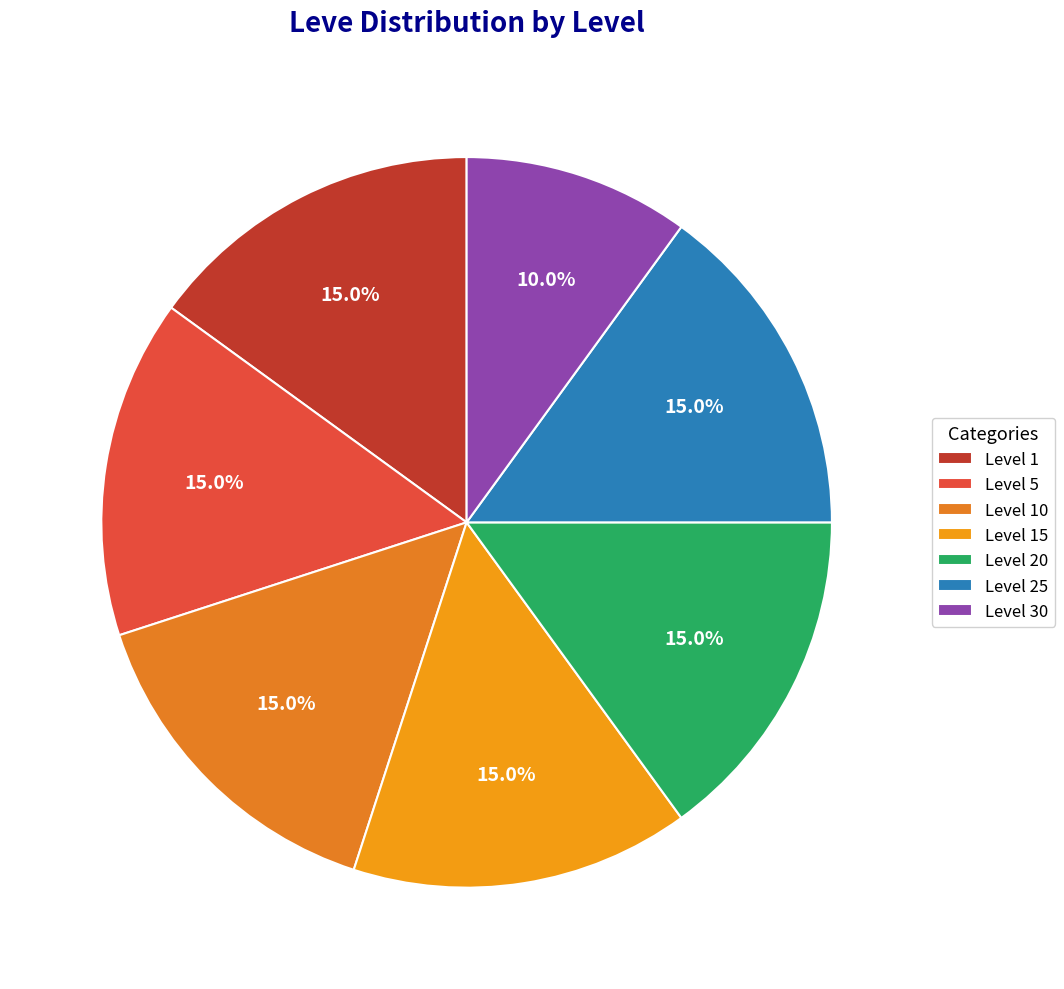

To the nearest percent, what portion does Level 5 represent?

15%